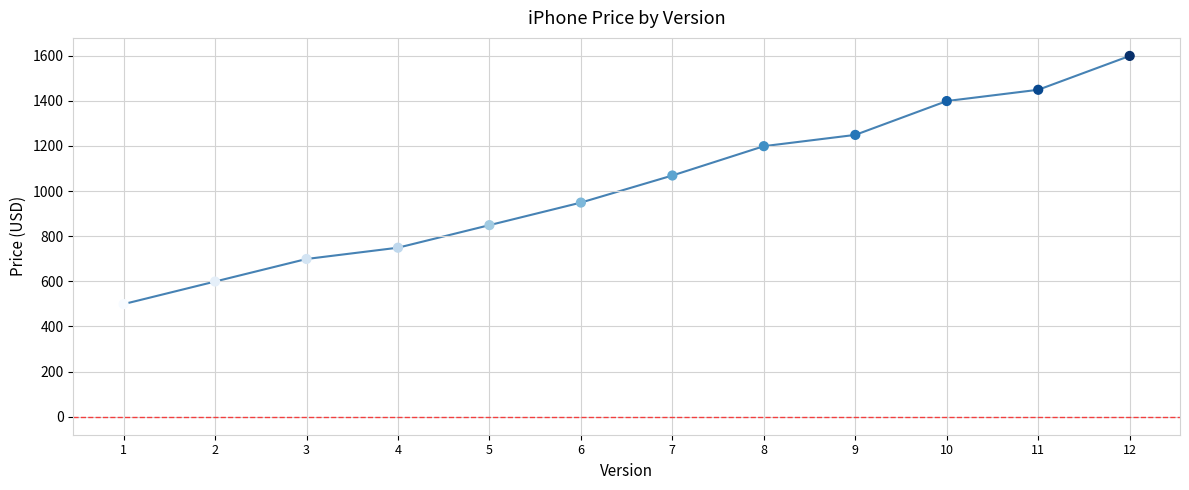

What Y value in the scatter plot is closest to 1049?

1069